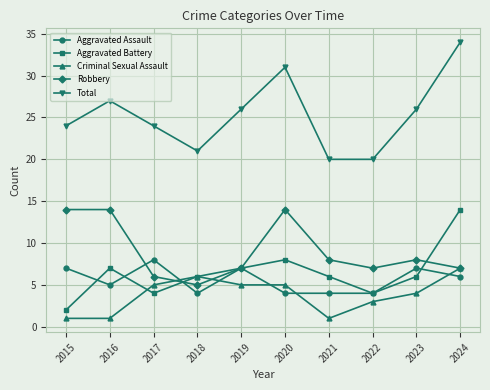

Reading left to right, transcribe all the data shown in this chart.

Aggravated Assault: 7	5	8	4	7	4	4	4	7	6
Aggravated Battery: 2	7	4	6	7	8	6	4	6	14
Criminal Sexual Assault: 1	1	5	6	5	5	1	3	4	7
Robbery: 14	14	6	5	7	14	8	7	8	7
Total: 24	27	24	21	26	31	20	20	26	34